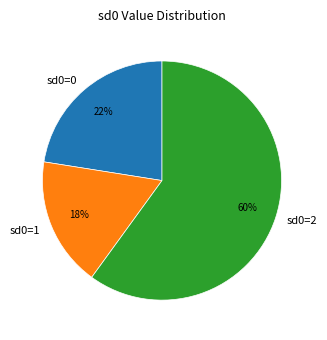

To the nearest percent, what is the difference between the largest and smallest slice percentages?

43%